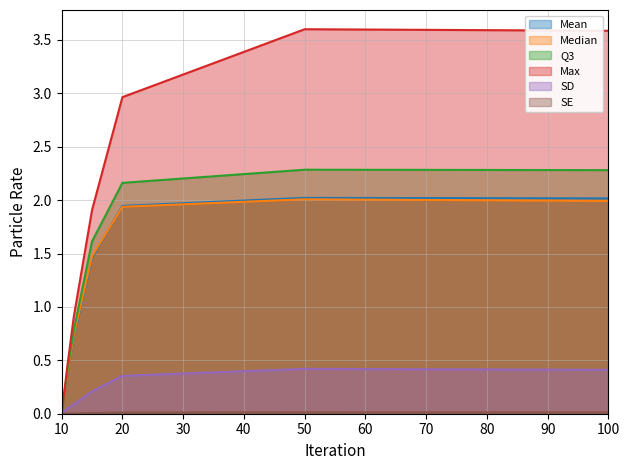

How many lines are shown in the chart?

6